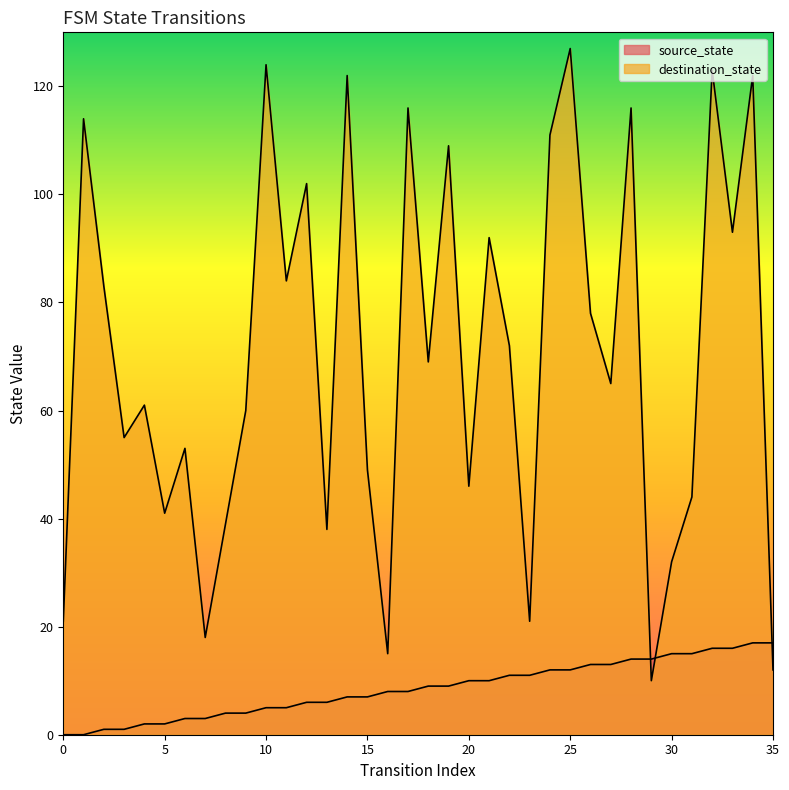

Does the chart display data point markers on the line(s)?

No